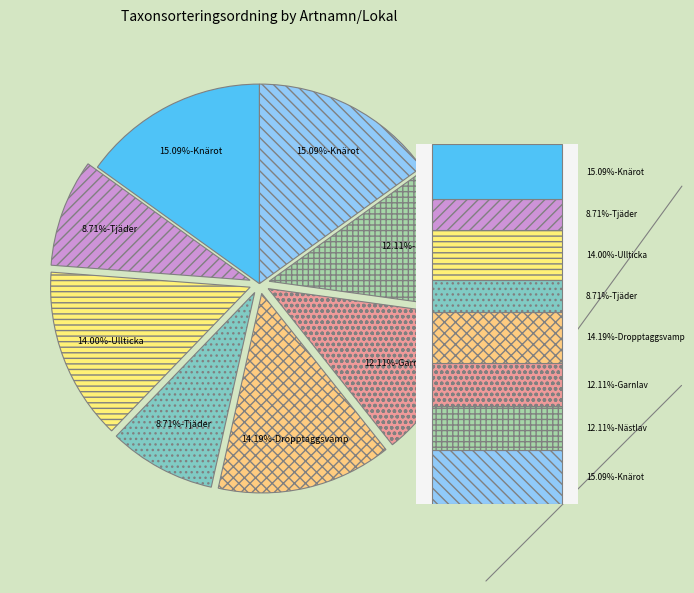

Rank the categories by value from highest to lowest.

Knärot (Näset 2), Knärot (Näset 1), Dropptaggsvamp (Näset 10), Ullticka (Näset 5), Nästlav (Näset 6), Garnlav (Näset 1), Tjäder (Näset 3), Tjäder (Näset 5)